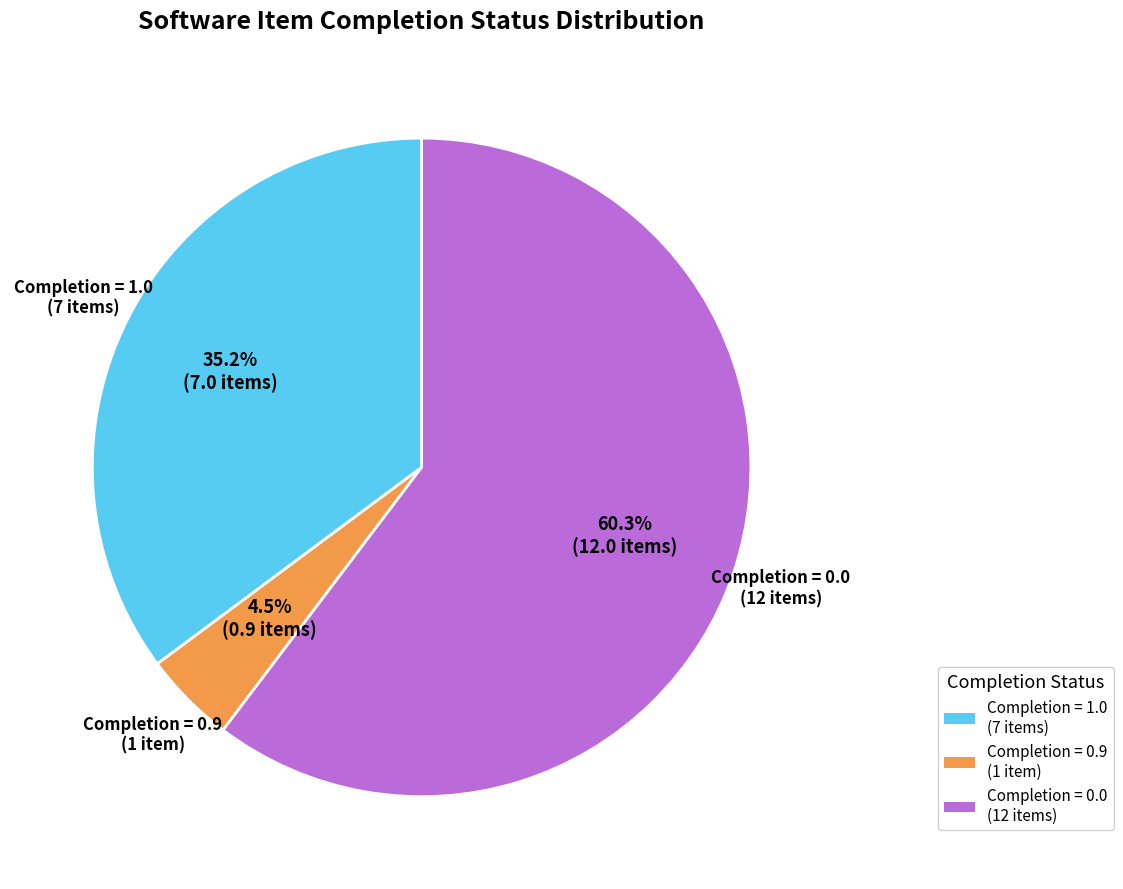

Do Completion = 0.9 (1 item) and Completion = 1.0 (7 items) together represent more than half of the pie?

No